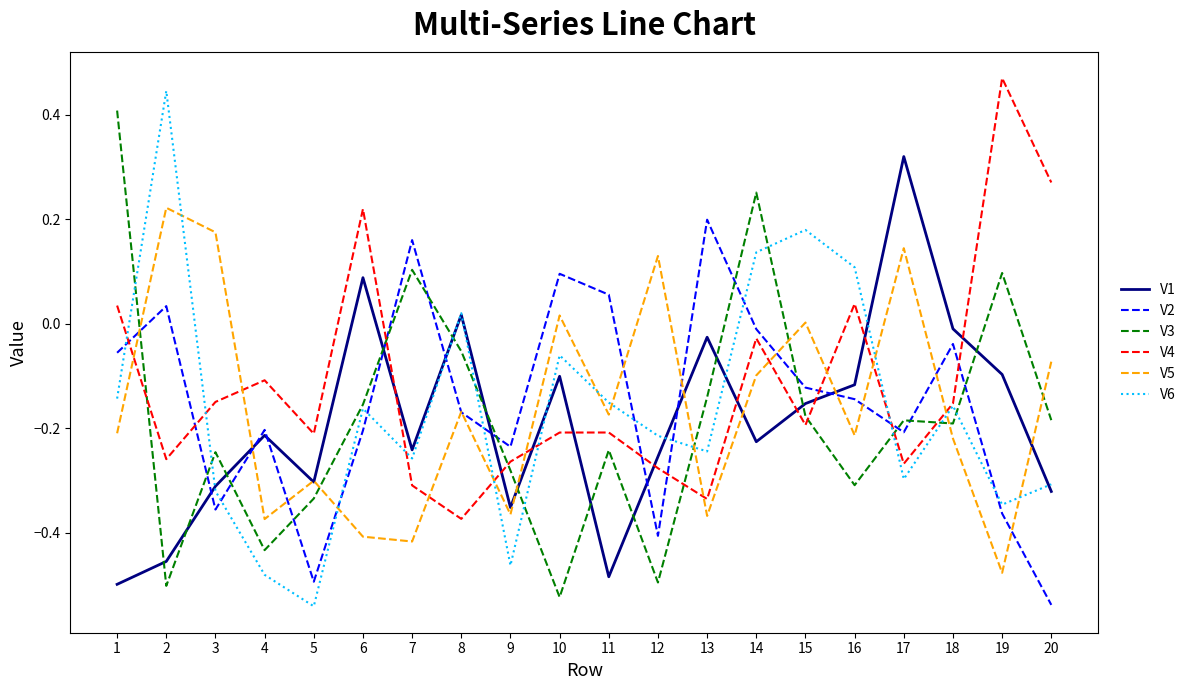

How many interior local peaks does the V1 series have?

6